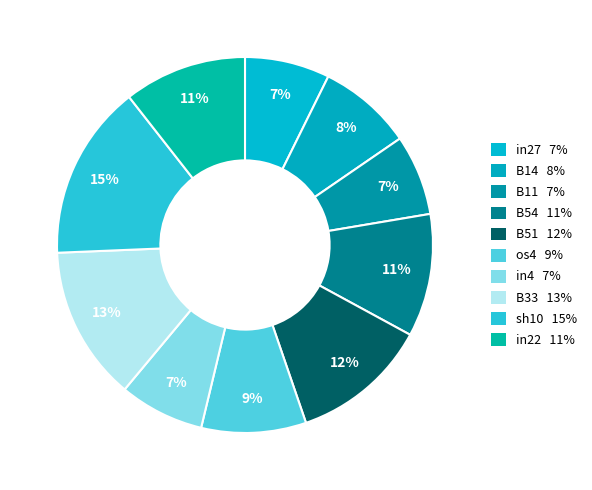

What percentage is NOT represented by B54?

89.4%